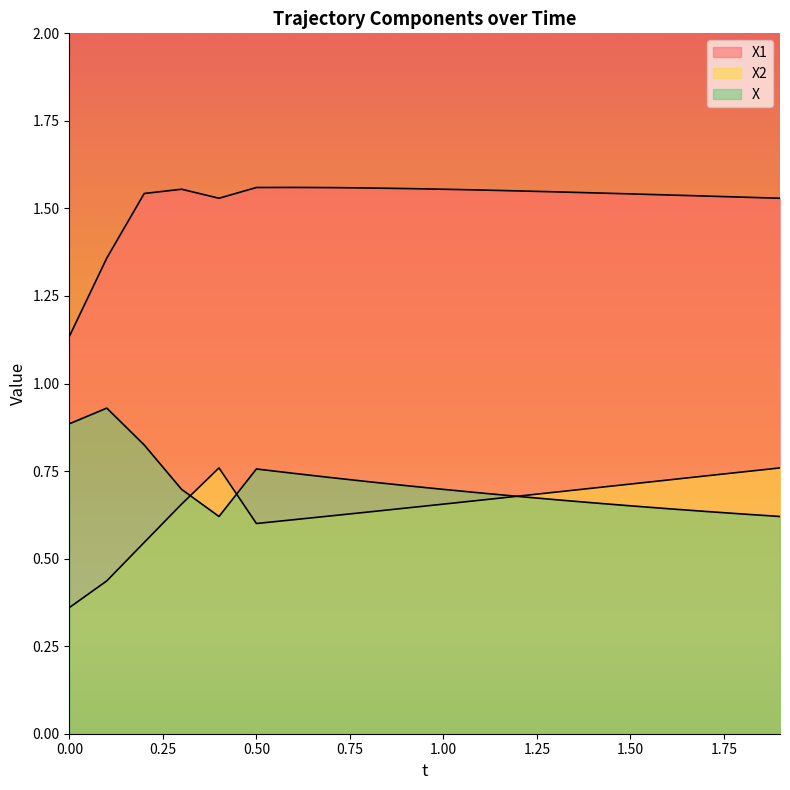

At X1, list the series in order from largest to smallest.

X1, X, X2